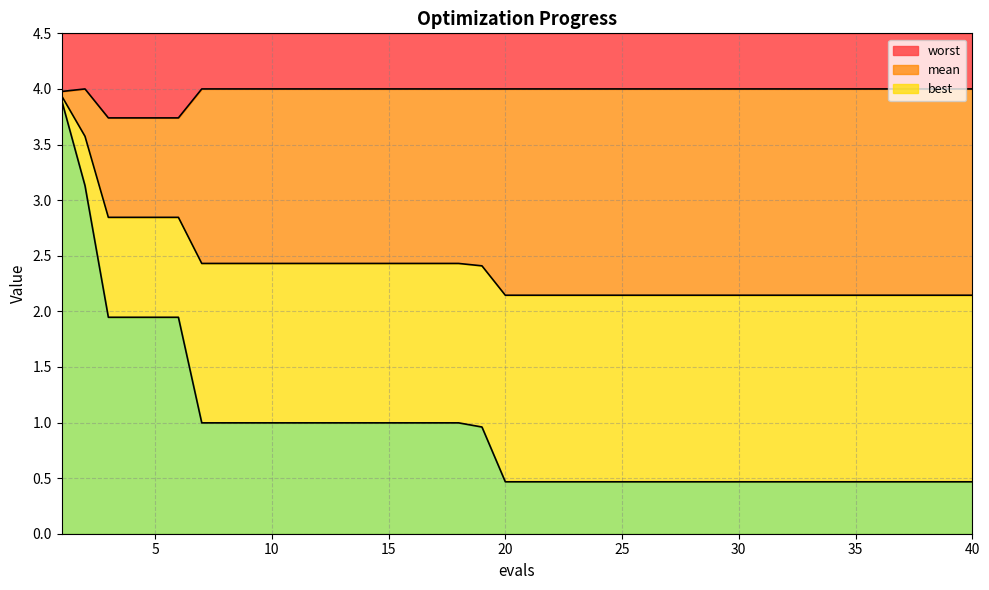

What is the total value across all series at 23?

6.6